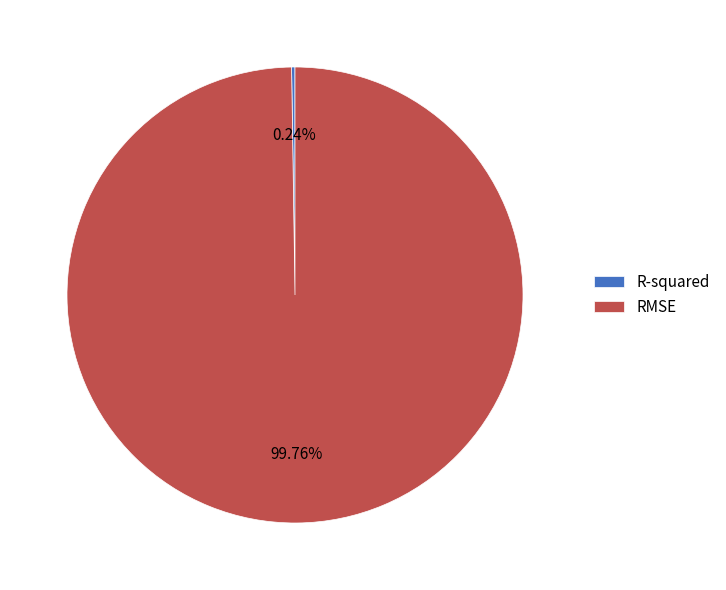

To the nearest percent, what percentage of the pie is RMSE?

100%